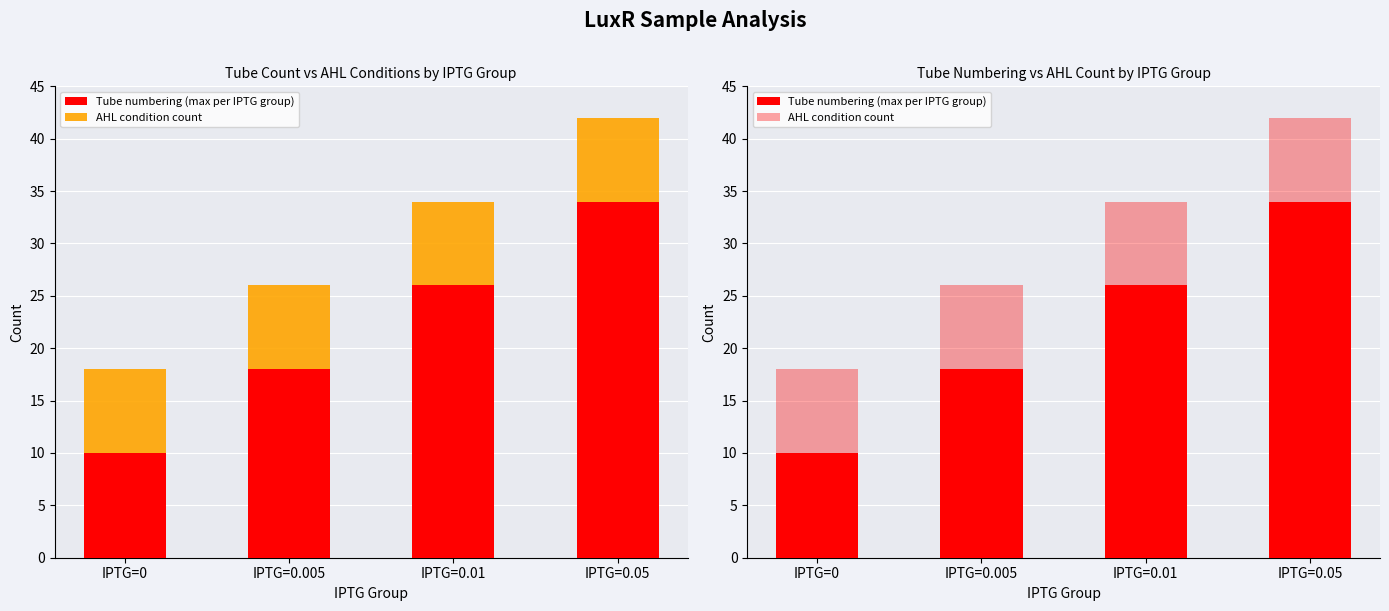

What are all the series names shown in the legend?

Tube numbering (max per IPTG group), AHL condition count